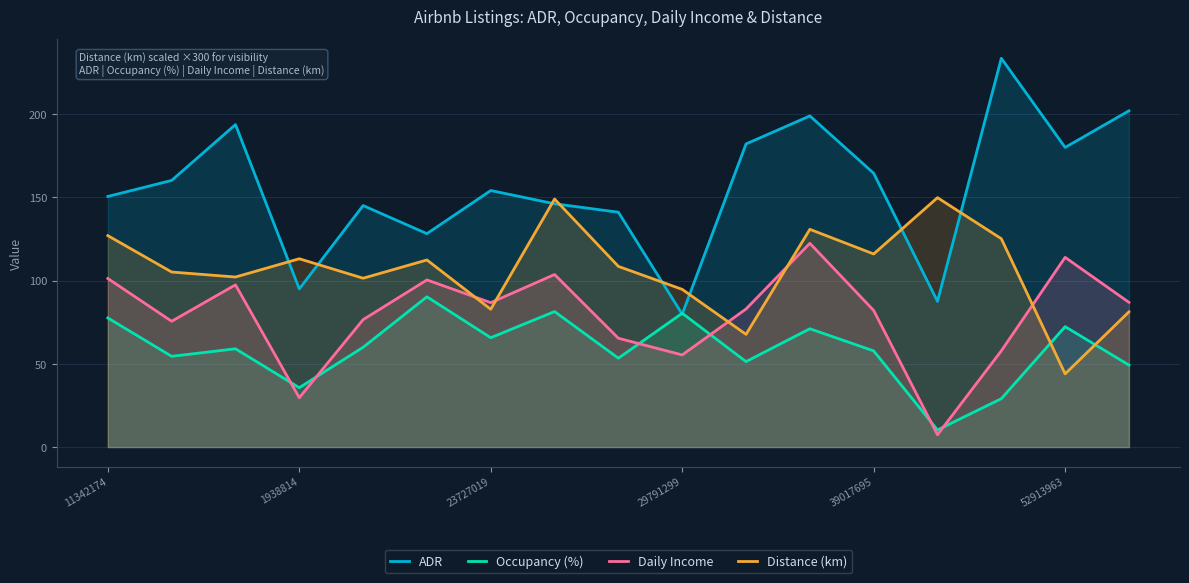

What is the spread (max minus min) of values at 52913963?

136.0